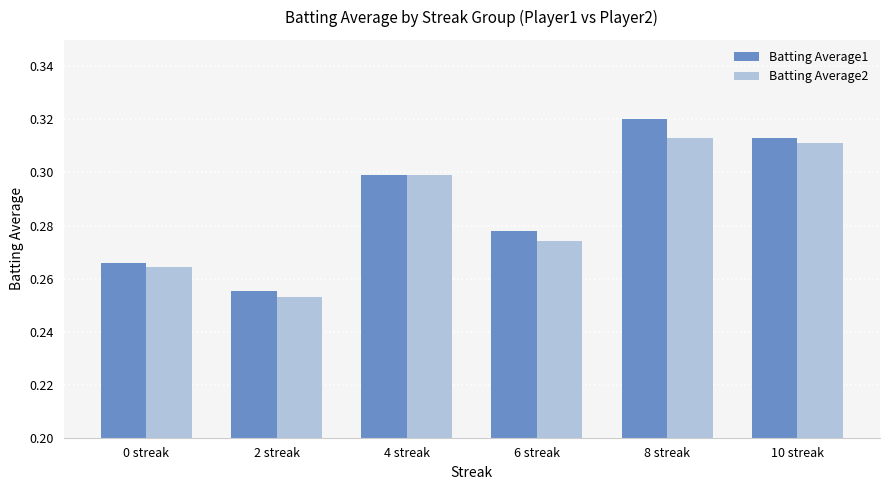

Which series changed the most between 2 streak and 10 streak?

Batting Average2